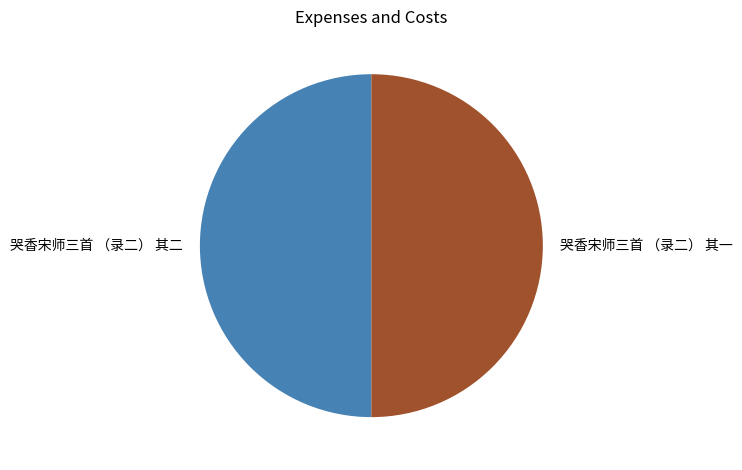

Is the sum of 哭香宋师三首 （录二） 其一 and 哭香宋师三首 （录二） 其二 greater than half?

Yes